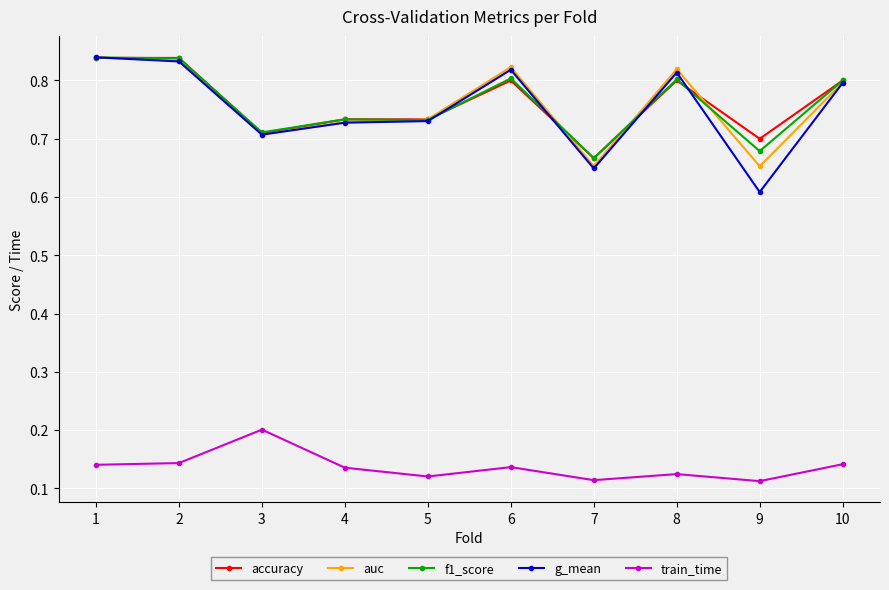

True or false: accuracy has more than 1 interior local peaks.

True